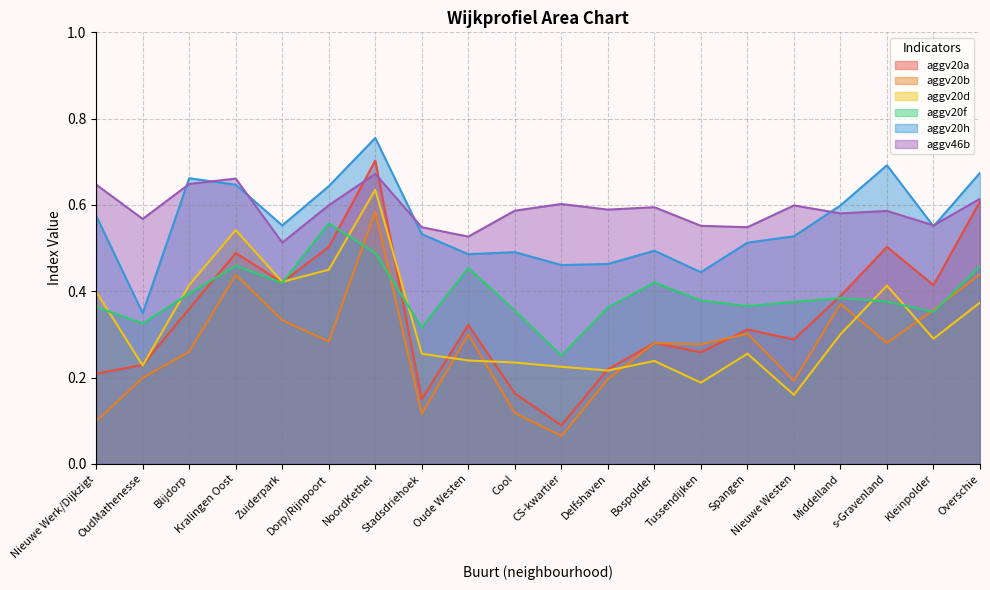

How many interior local valleys does the aggv20h series have?

6